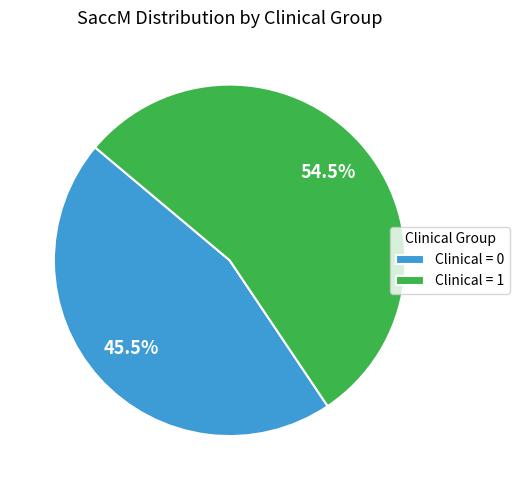

What is the smallest slice in the pie chart?

Clinical = 0